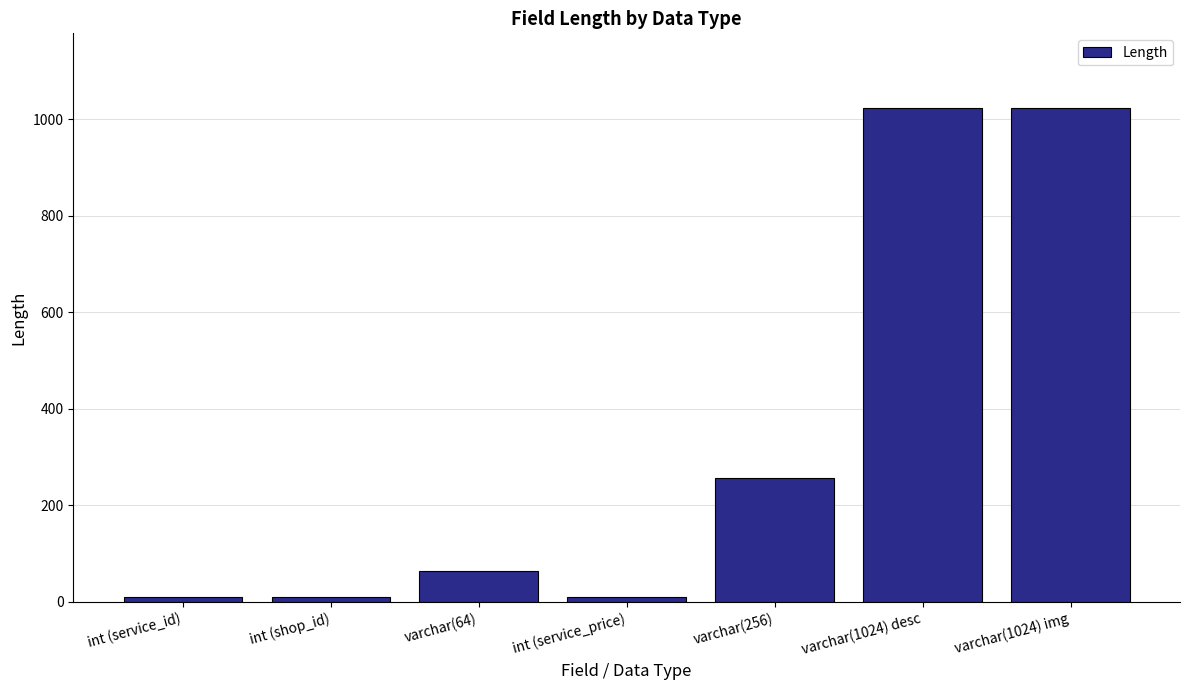

What position from the right is varchar(256)?

3